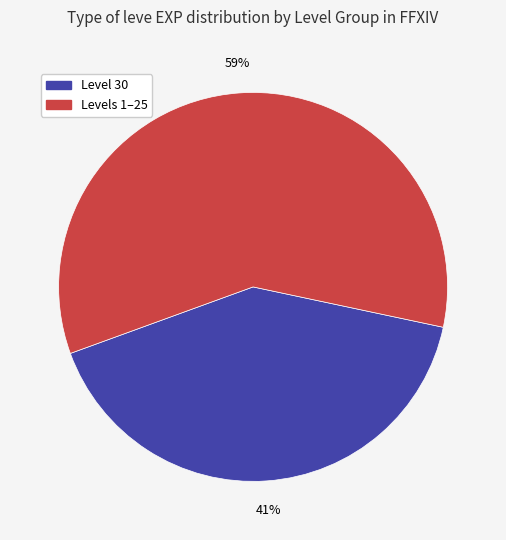

Is it true that Level 30 is 41% of the pie?

True